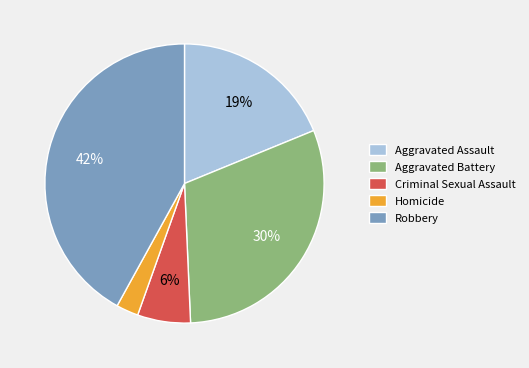

Which category has the smallest portion of the pie?

Homicide